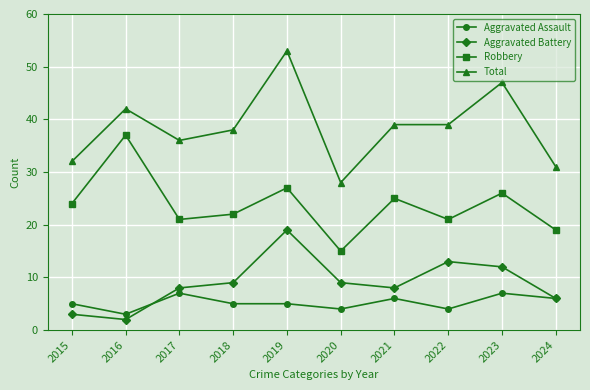

Where is the first local maximum for Robbery?

2016